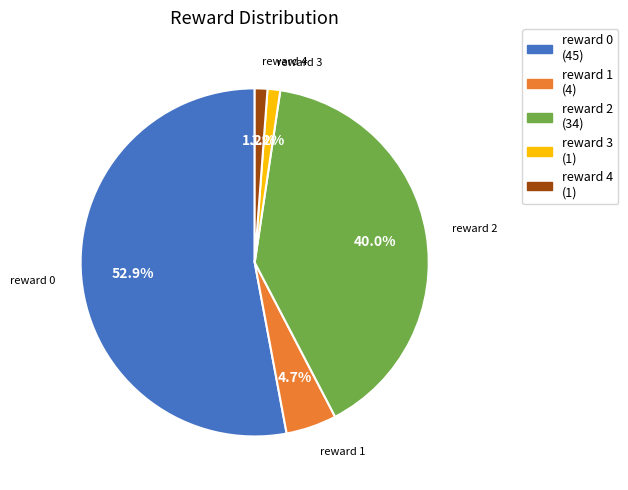

What portion of the pie excludes reward 0?

47.1%